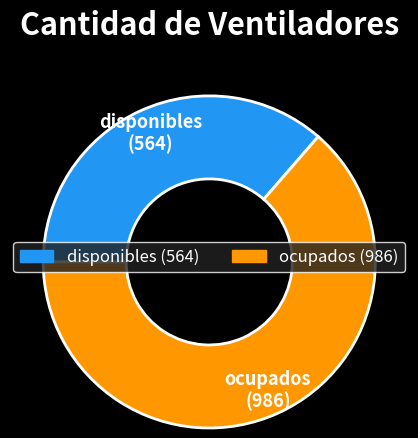

Which slice is the largest?

ocupados